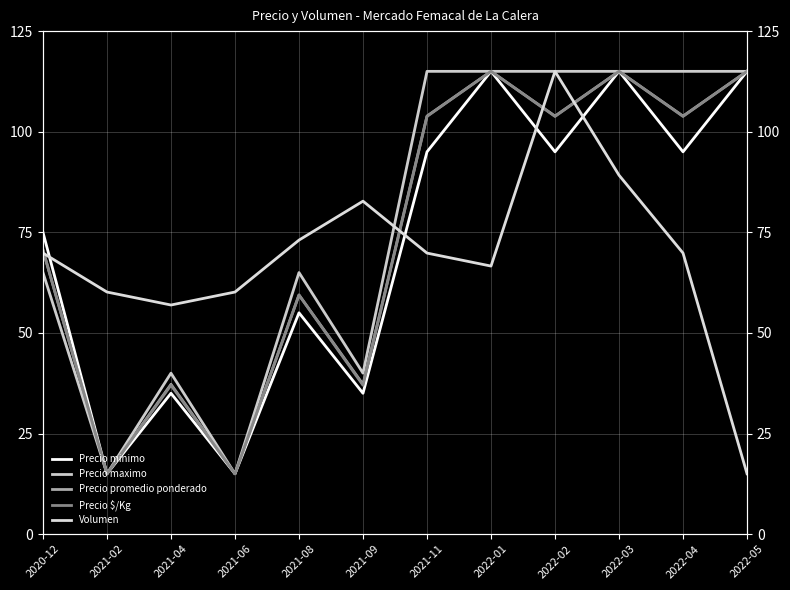

At which label does Precio minimo first exceed 95?

2022-01